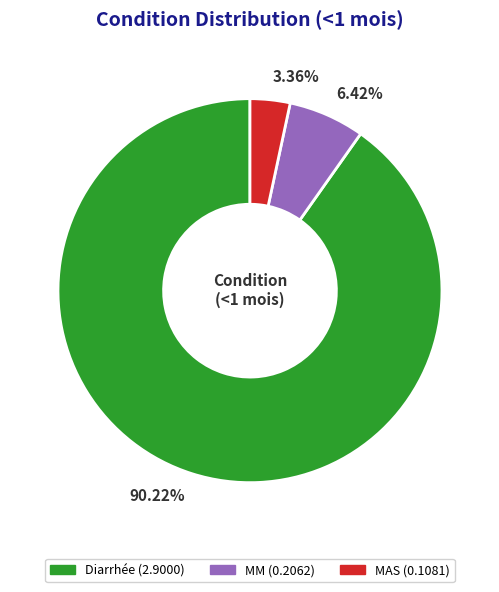

The MM slice represents 16% of the pie. True or false?

False